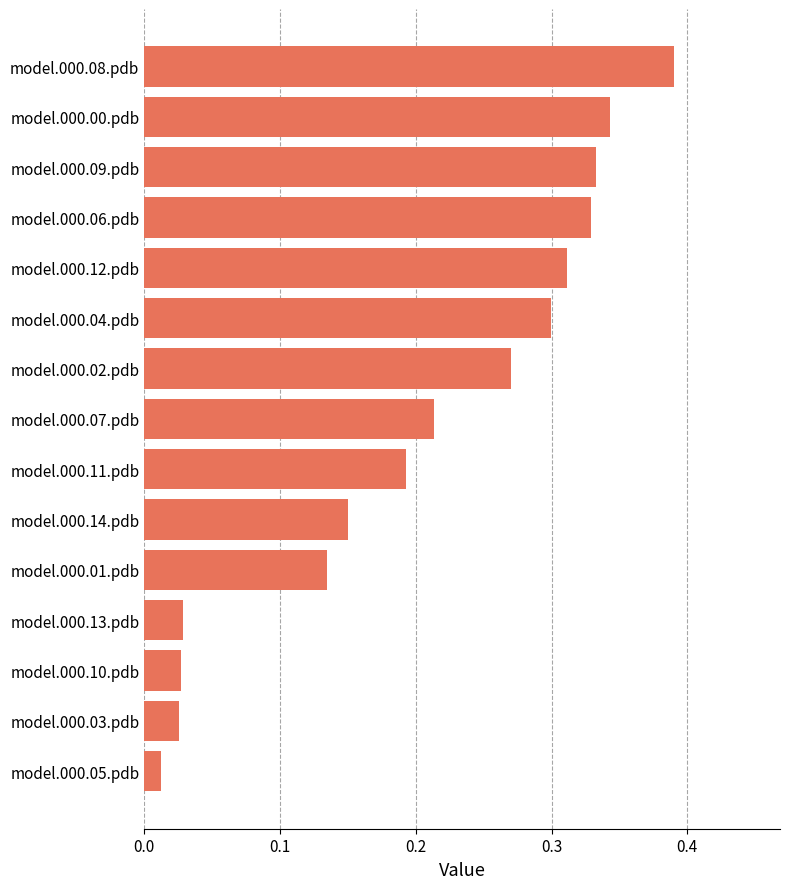

Which category has the lowest value across all series?

model.000.05.pdb